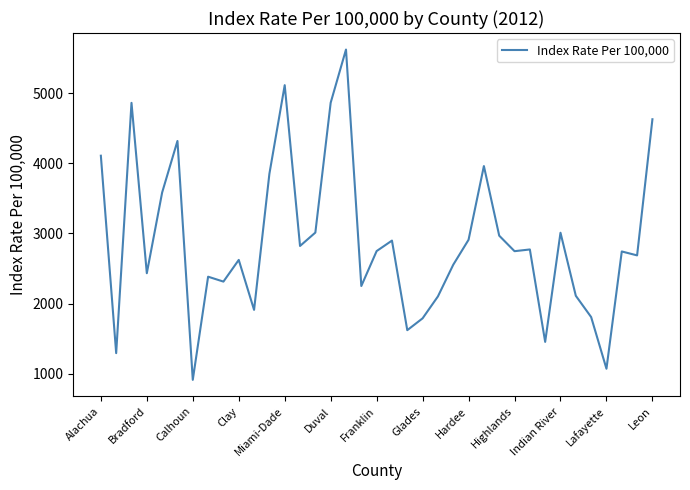

What is the smallest value displayed?

915.2